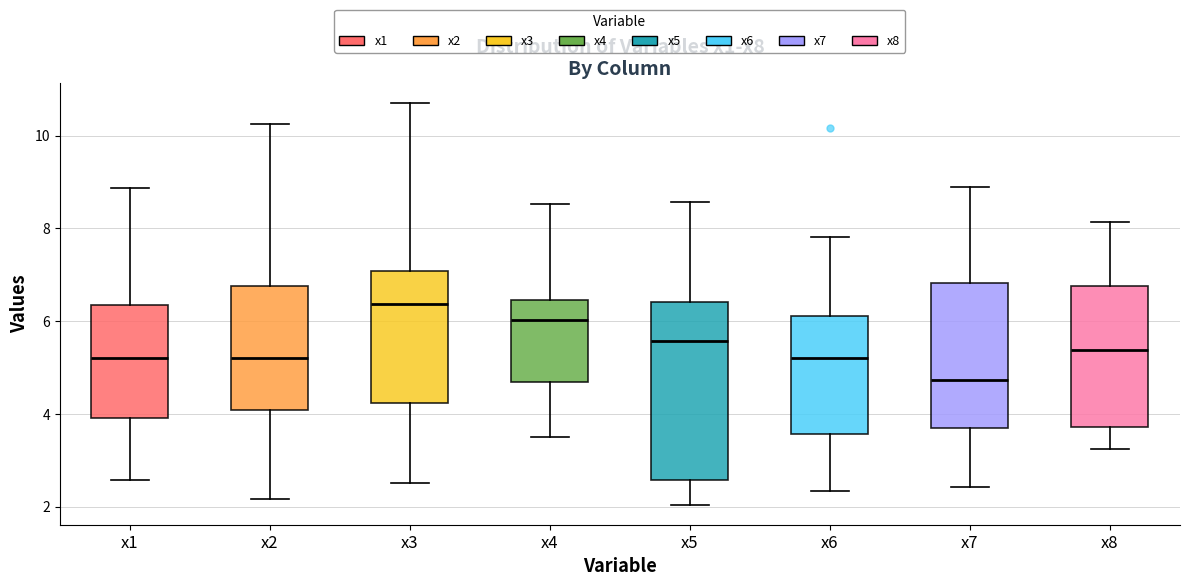

Reading left to right, read every box against the y-axis: the position of its median line, the range the box covers, and the ends of its whiskers. The values are not printed on the chart, so give them approximately, as read against the axis.

x1: median 5.2, box 4.0 to 6.4, whiskers 2.6 to 8.8
x2: median 5.2, box 4.0 to 6.8, whiskers 2.2 to 10.2
x3: median 6.4, box 4.2 to 7.0, whiskers 2.4 to 10.8
x4: median 6.0, box 4.6 to 6.4, whiskers 3.4 to 8.6
x5: median 5.6, box 2.6 to 6.4, whiskers 2.0 to 8.6
x6: median 5.2, box 3.6 to 6.0, whiskers 2.4 to 7.8
x7: median 4.8, box 3.6 to 6.8, whiskers 2.4 to 8.8
x8: median 5.4, box 3.8 to 6.8, whiskers 3.2 to 8.2